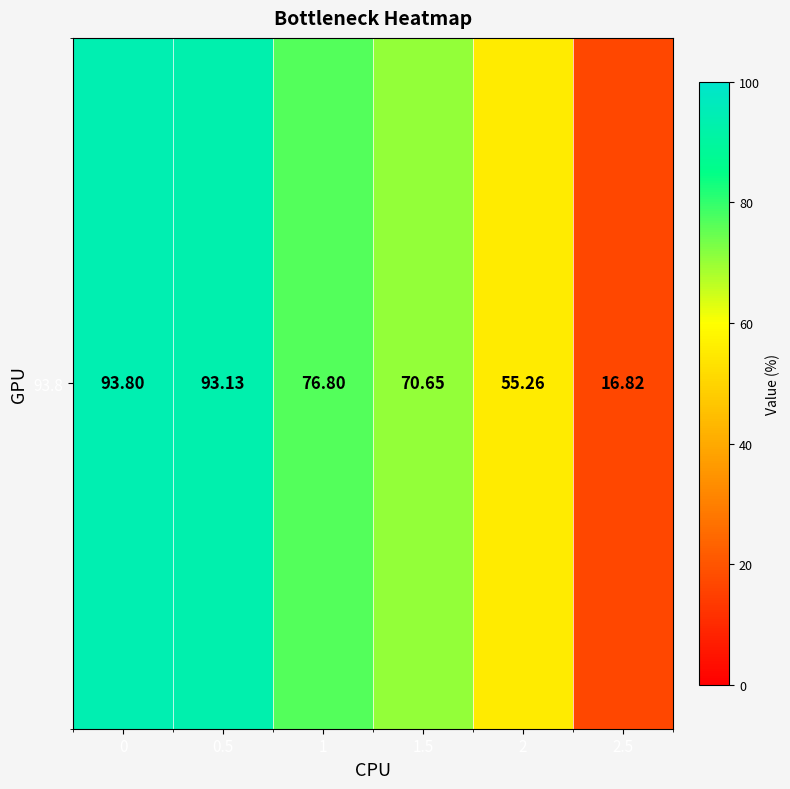

True or false: the data shows 76.8 at 1.

True